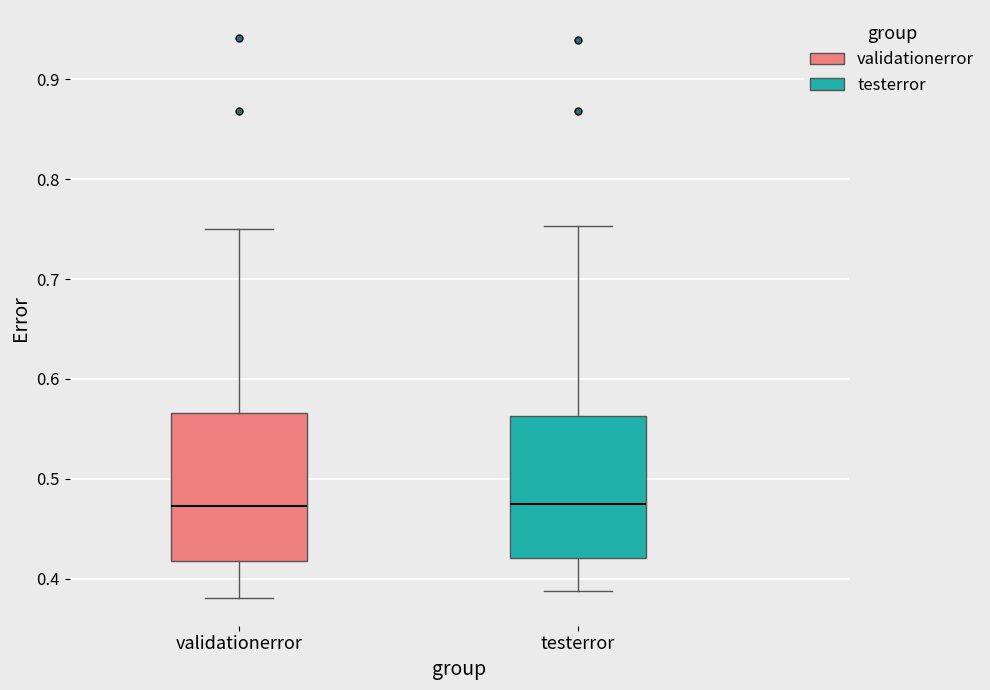

Reading left to right, read every box against the y-axis: the position of its median line, the range the box covers, and the ends of its whiskers. The values are not printed on the chart, so give them approximately, as read against the axis.

validationerror: median 0.47, box 0.42 to 0.57, whiskers 0.38 to 0.75
testerror: median 0.47, box 0.42 to 0.56, whiskers 0.39 to 0.75